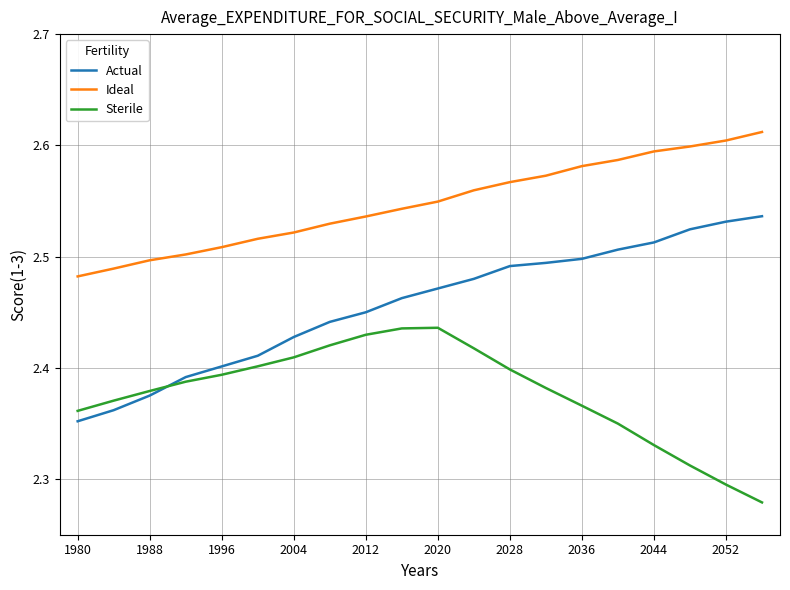

True or false: Ideal and Actual cross at least once.

False